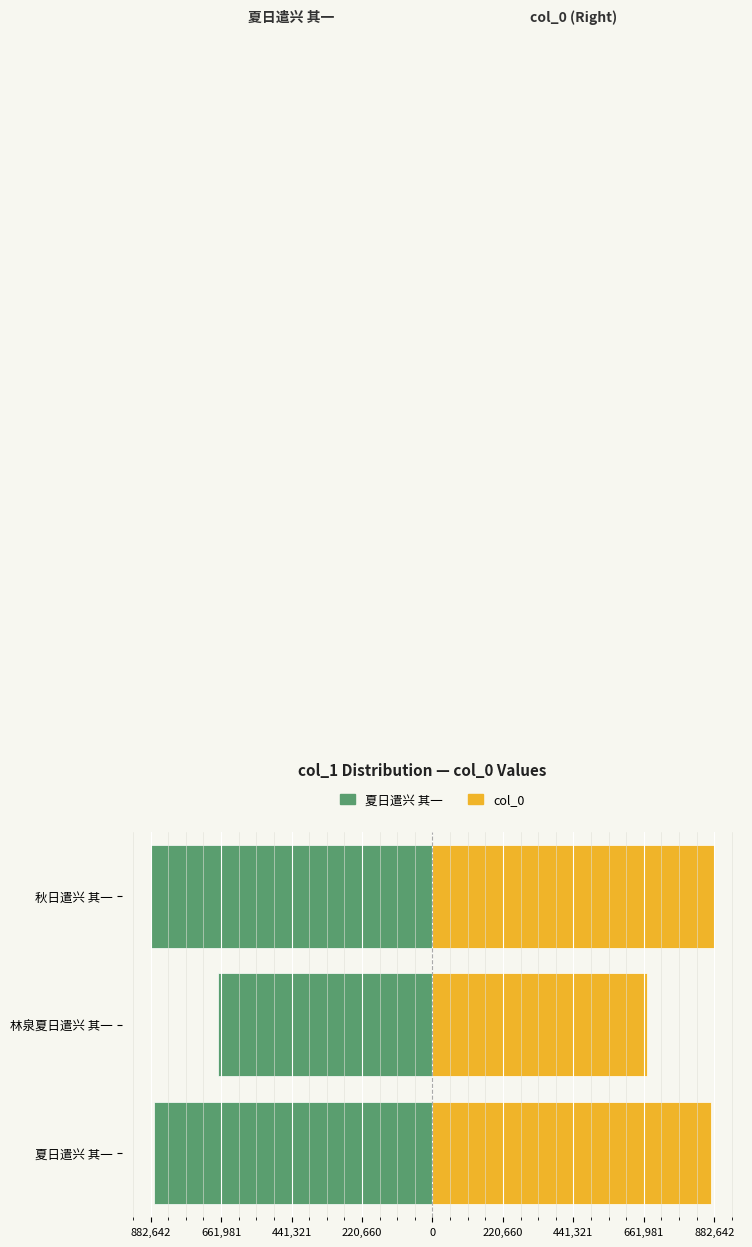

Reading left to right, list all the values displayed in this chart.

夏日遣兴 其一 (L): -870873	-672273	-882642
col_0: 870873	672273	882642